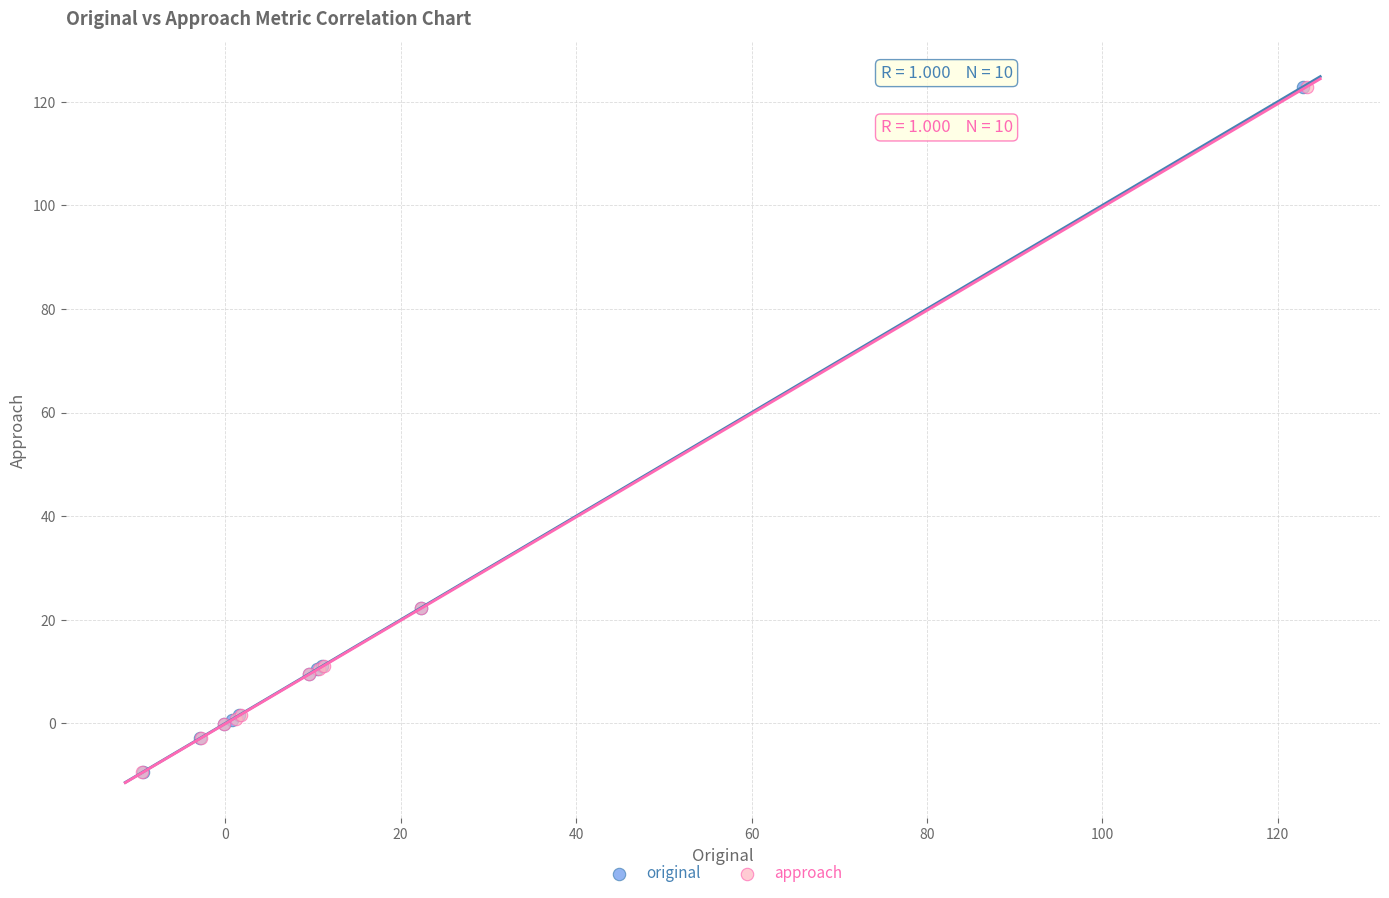

Which series has the widest spread of Y values?

approach